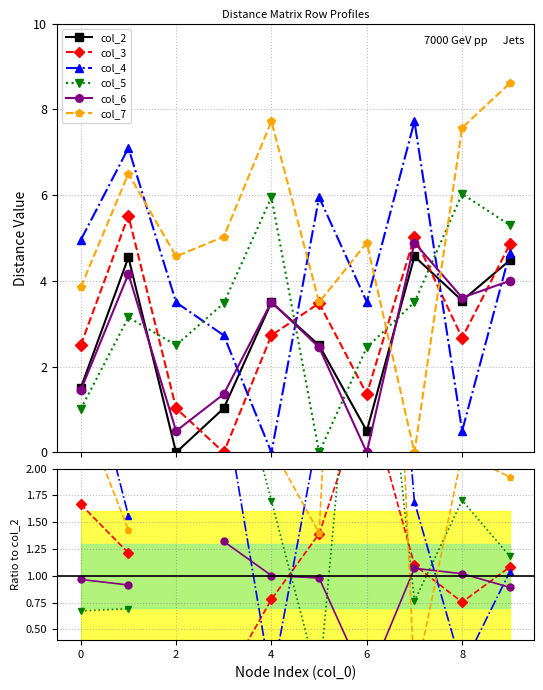

How many distinct data groups are displayed?

6